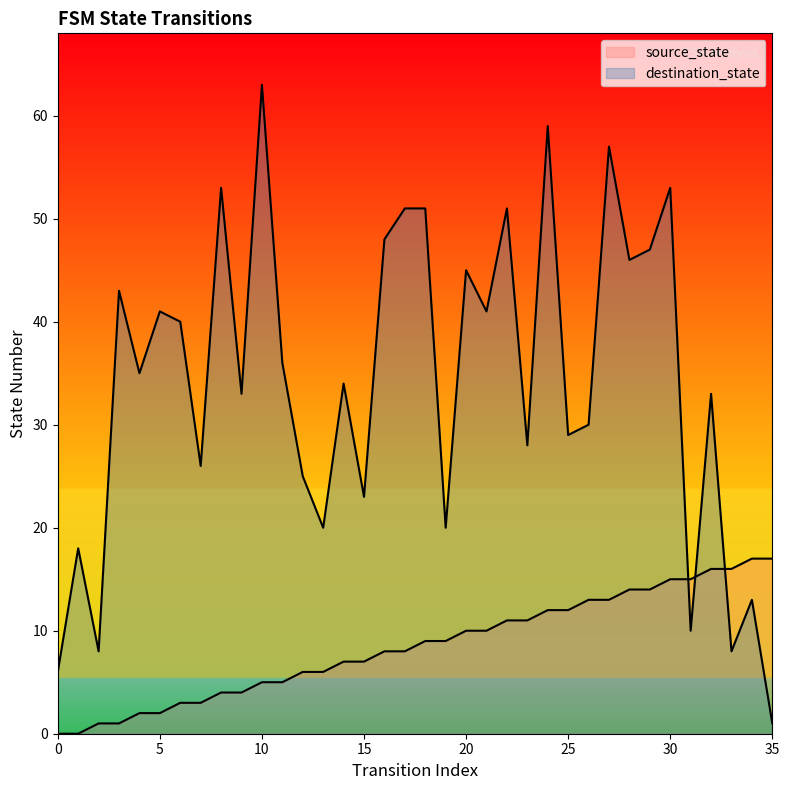

Reading left to right, what are all the values shown in this chart?

source_state: 0	0	1	1	2	2	3	3	4	4	5	5	6	6	7	7	8	8	9	9	10	10	11	11	12	12	13	13	14	14	15	15	16	16	17	17
destination_state: 6	18	8	43	35	41	40	26	53	33	63	36	25	20	34	23	48	51	51	20	45	41	51	28	59	29	30	57	46	47	53	10	33	8	13	1